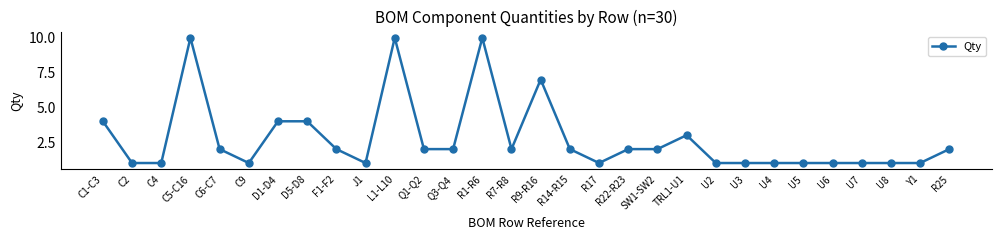

What is the ratio of the value at R25 to the value at L1-L10?

0.2